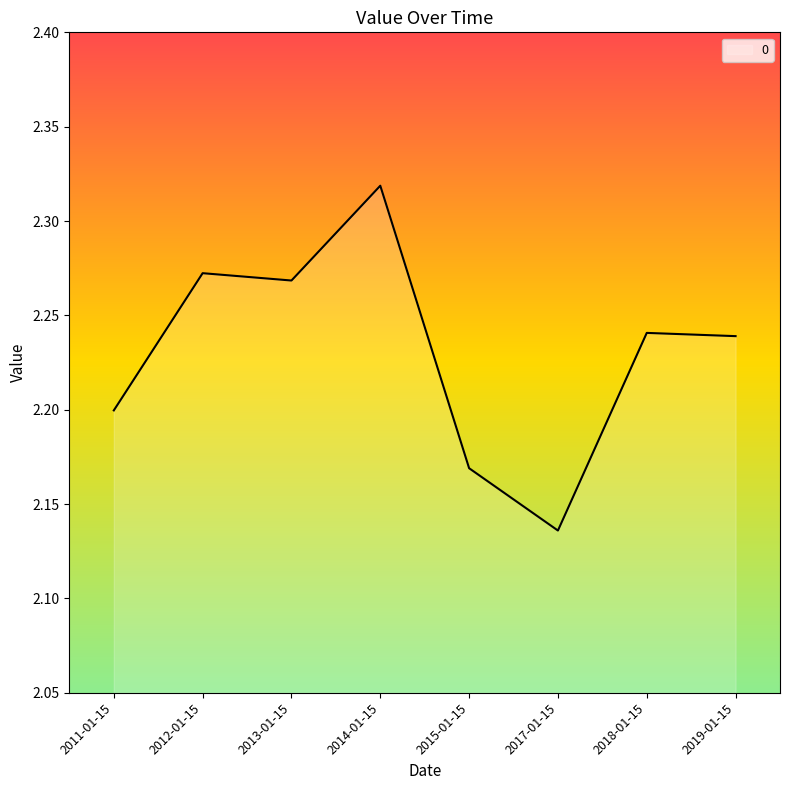

Is it true that the value at 2012-01-15 is 3.5?

False